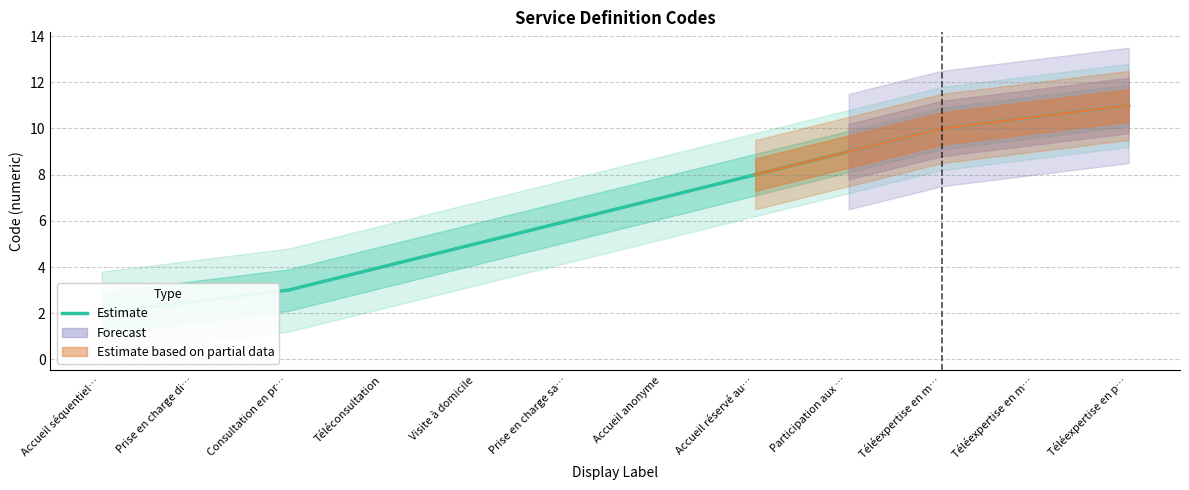

What is the label of the 2nd point from the left?

Prise en charge di…